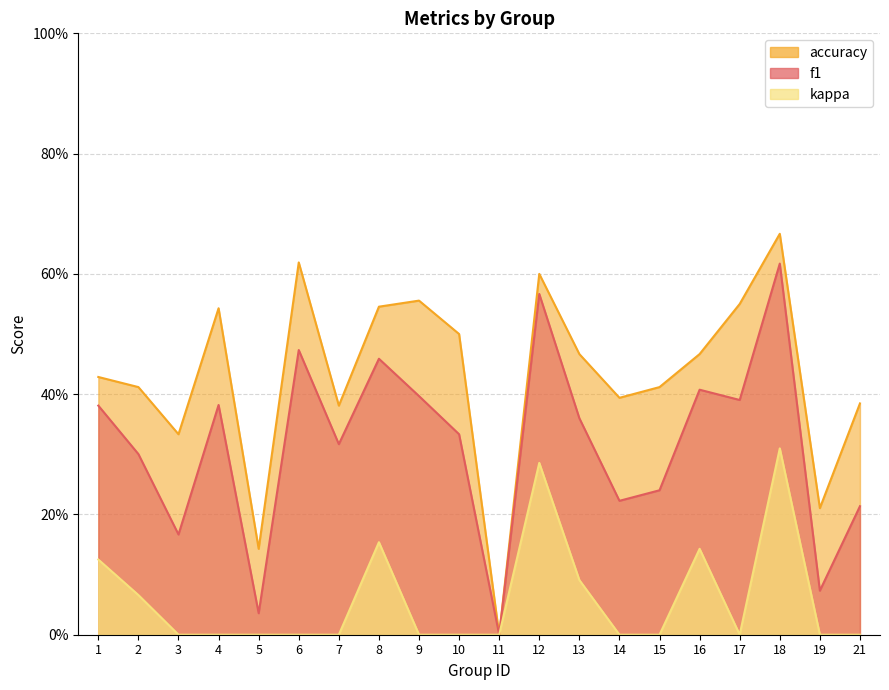

The value of accuracy at 18 is 0.7. True or false?

True